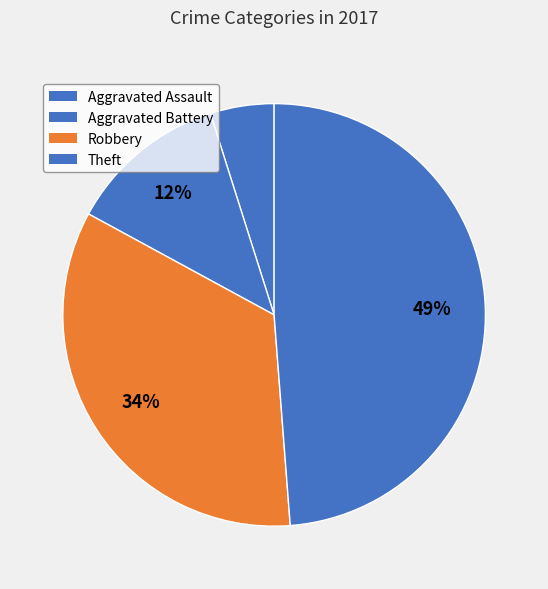

Count the number of slices in the pie.

4